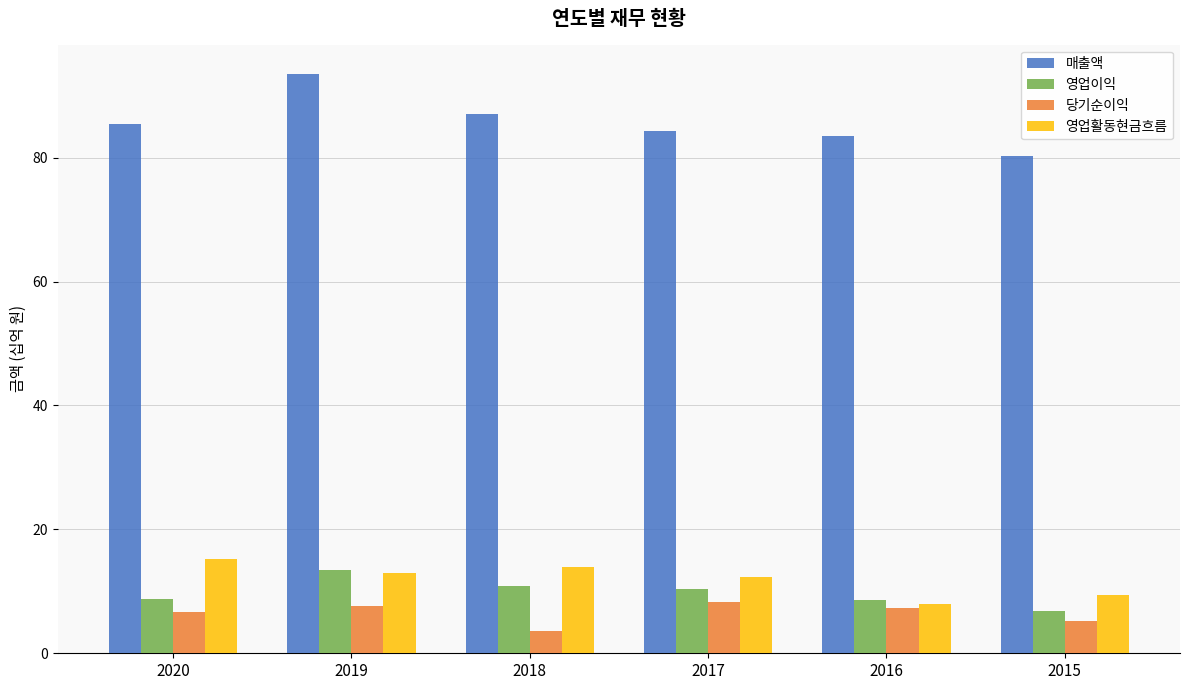

How many bars are there in each group?

4